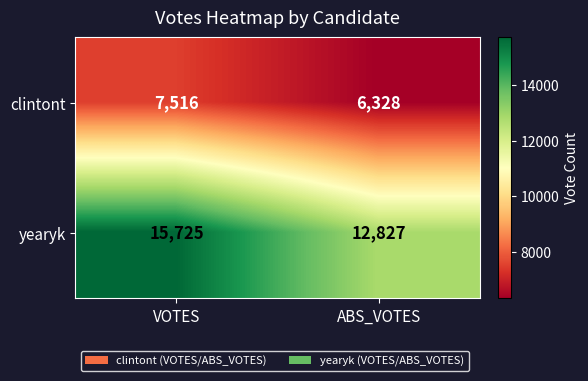

At which category is the sum across all series the highest?

VOTES